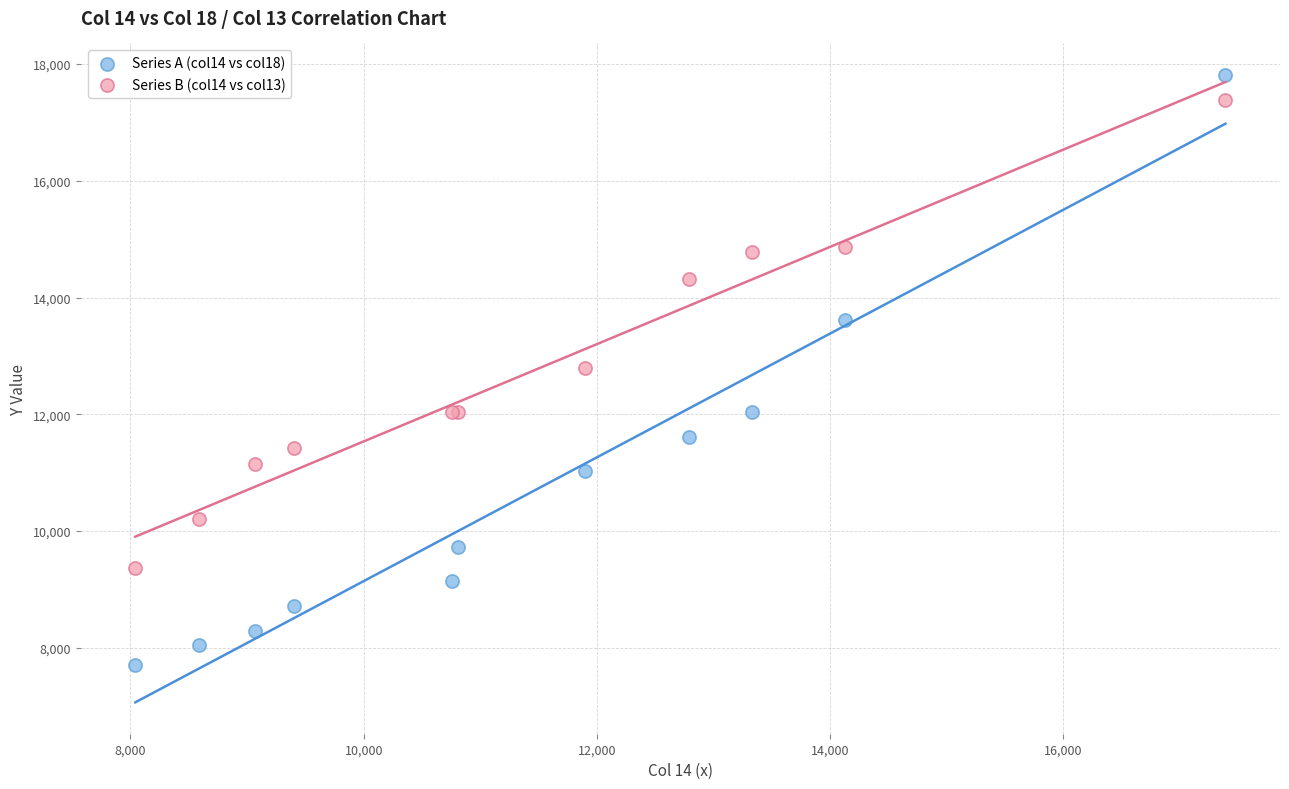

In the Series B (col14 vs col13) series, what Y value is closest to 13372?

12784.5